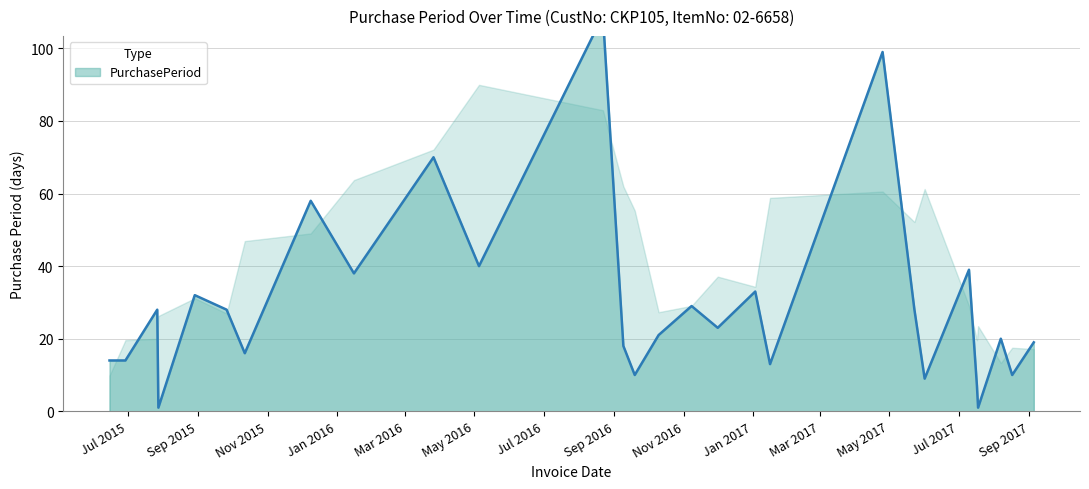

The value at 2015-06-15 is 21. True or false?

False